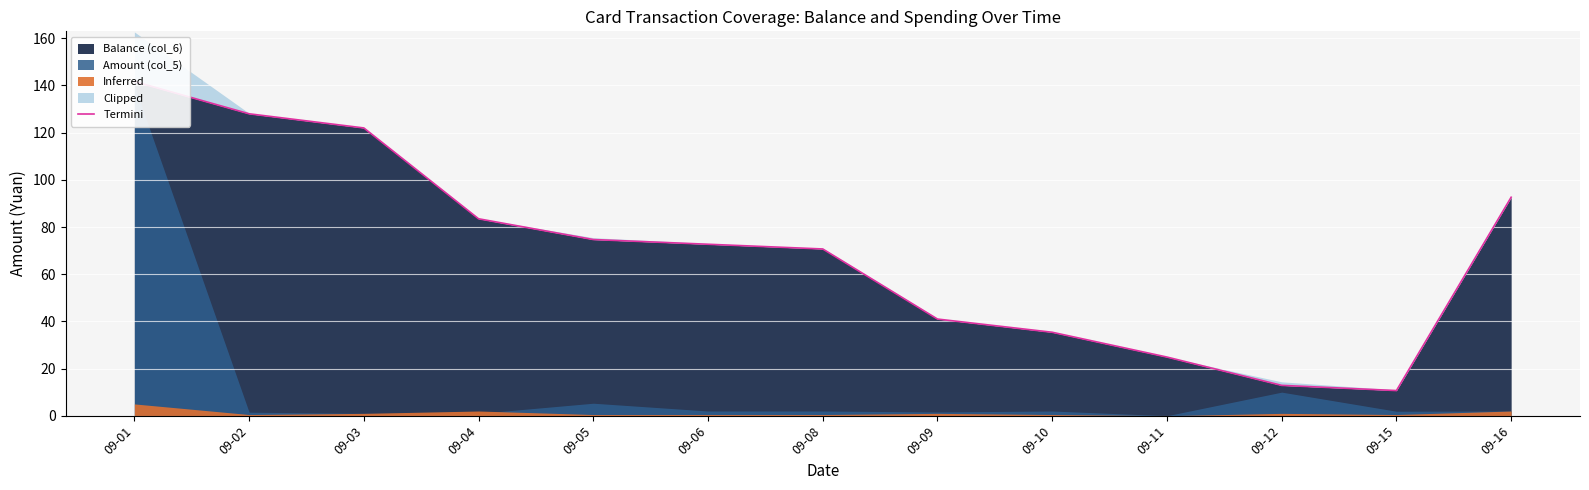

Does the chart display data point markers on the line(s)?

No